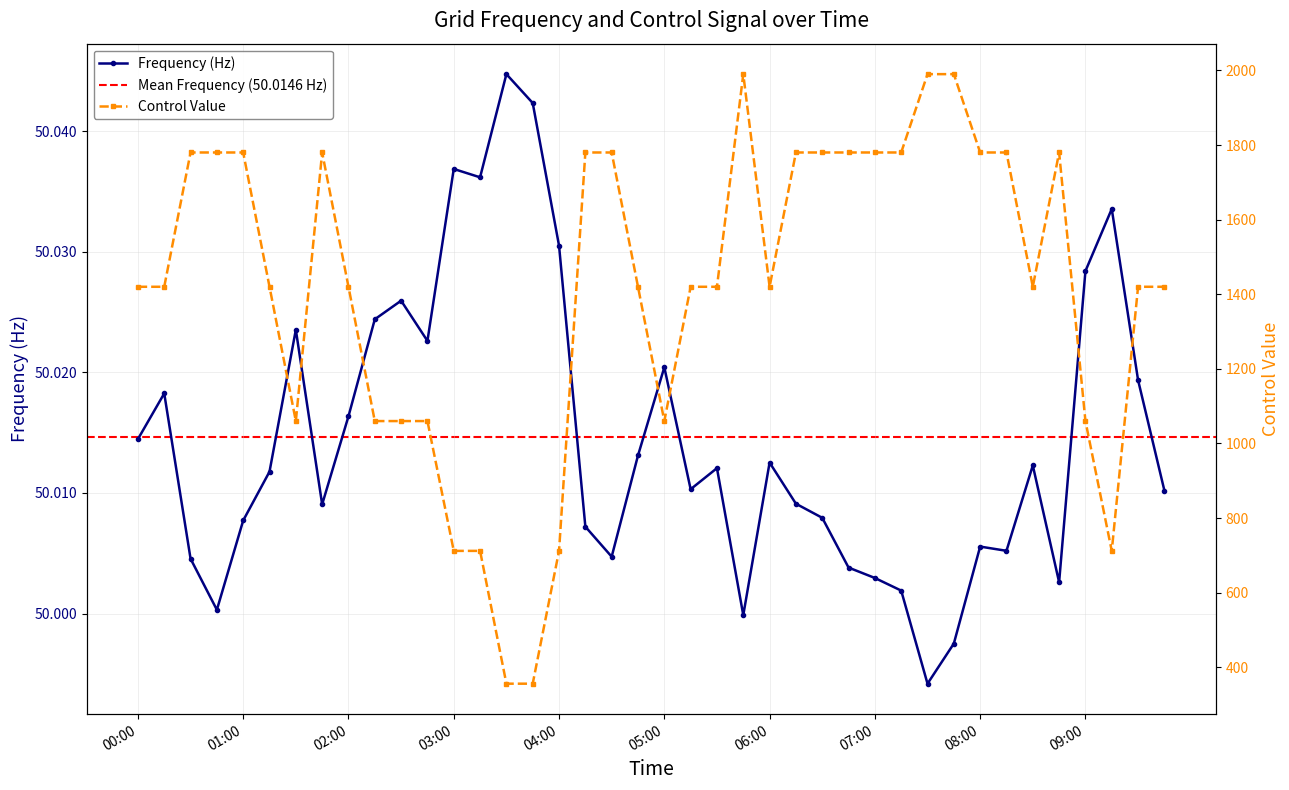

What is the greatest value displayed?

1990.0